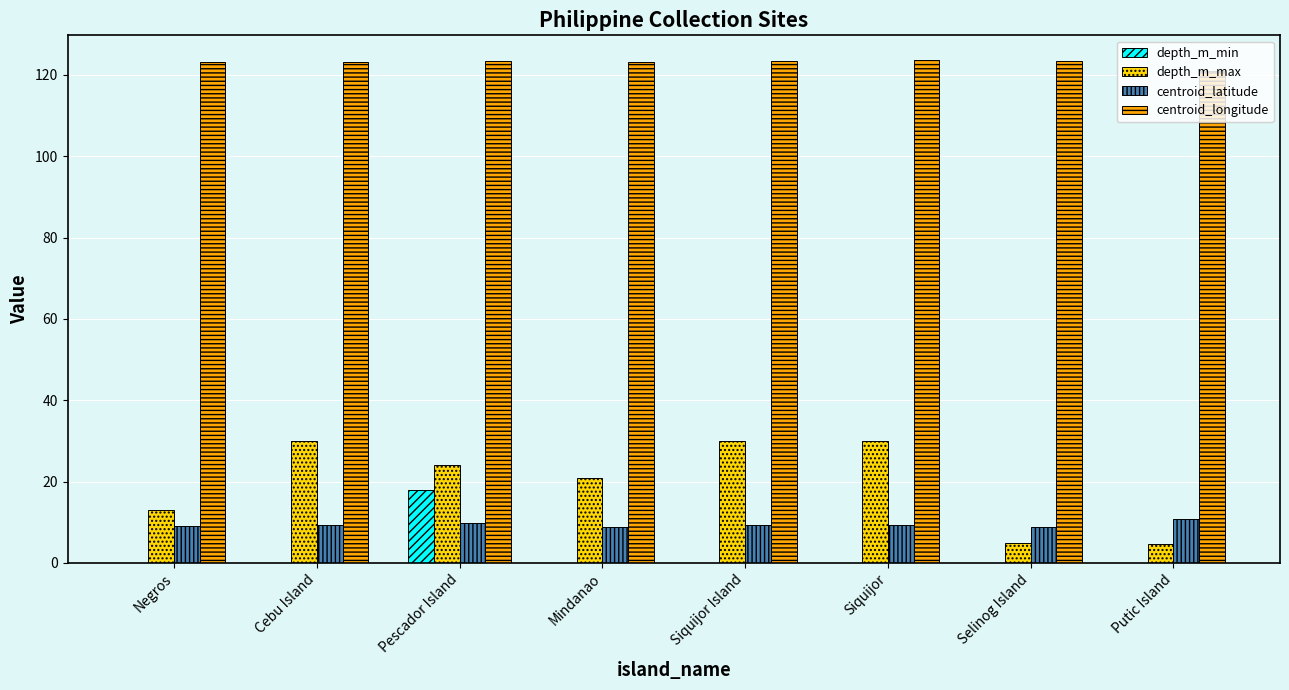

True or false: depth_m_min has a value of -8.6 at Selinog Island.

False